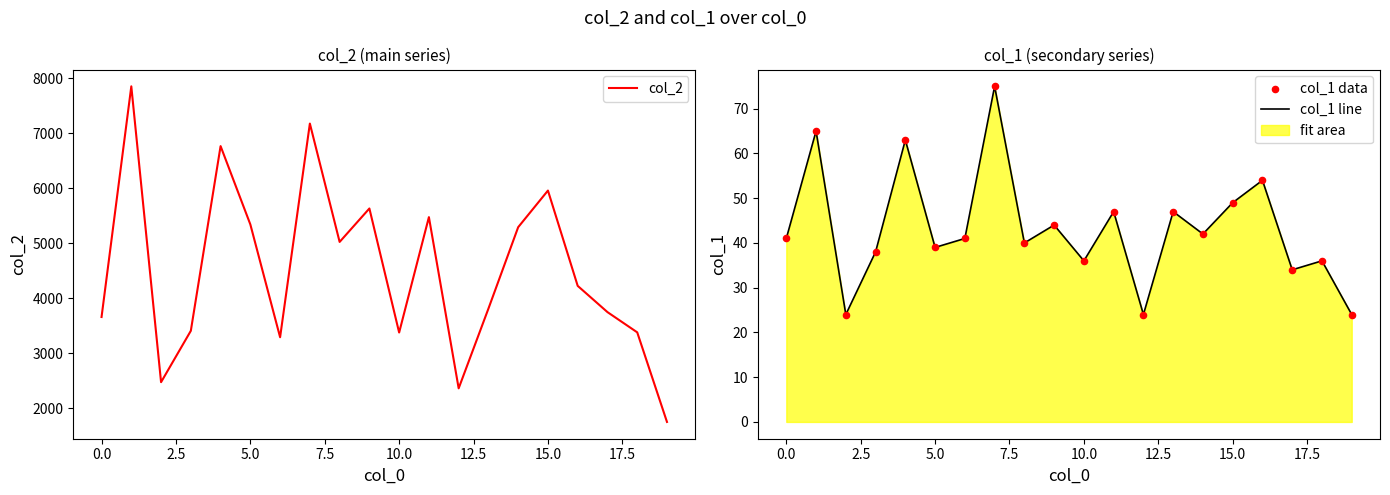

Which series contains the lowest Y value?

col_1 line